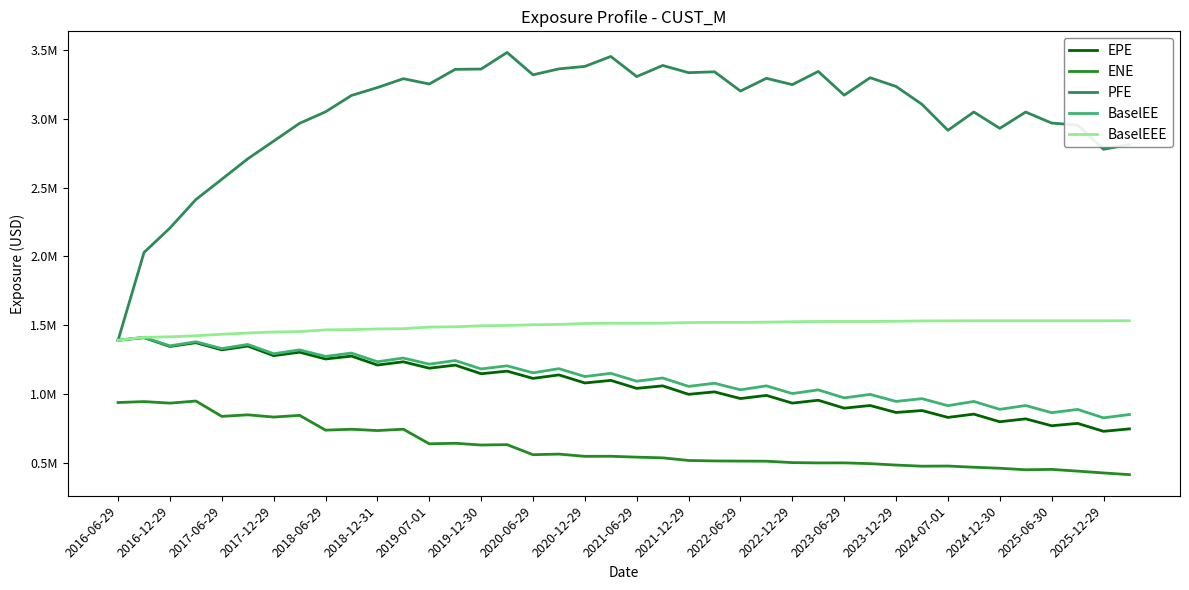

What is the smallest value displayed?

414496.8